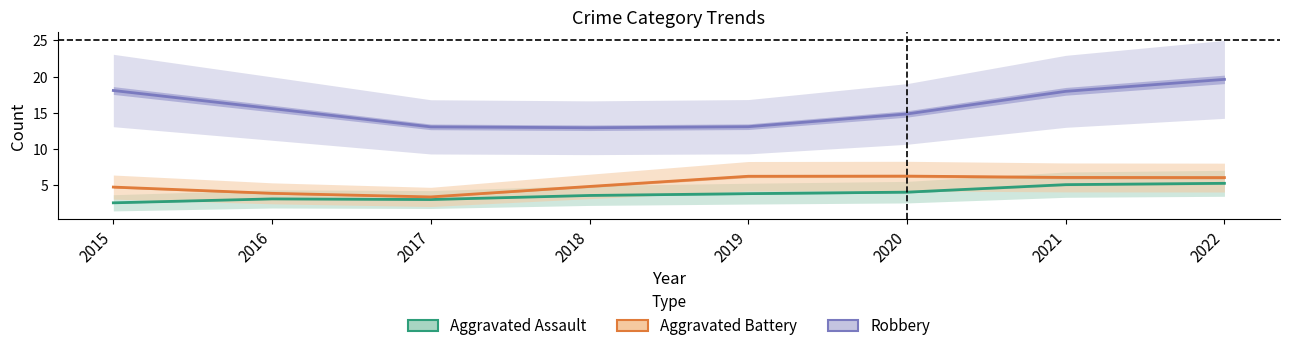

What is the sum of the Robbery values at 2015 and 2016?

33.6